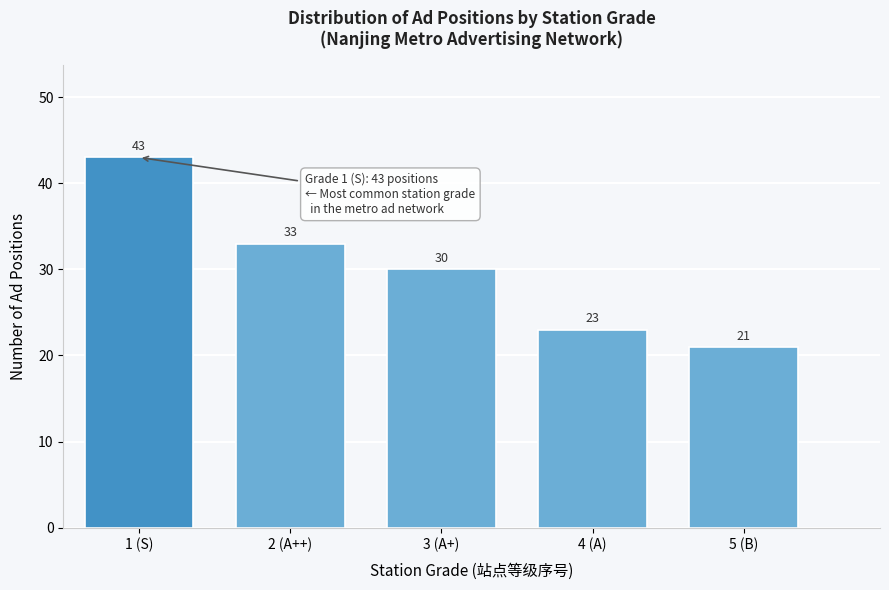

Reading left to right, list all the values displayed in this chart.

1 (S)=43	2 (A++)=33	3 (A+)=30	4 (A)=23	5 (B)=21